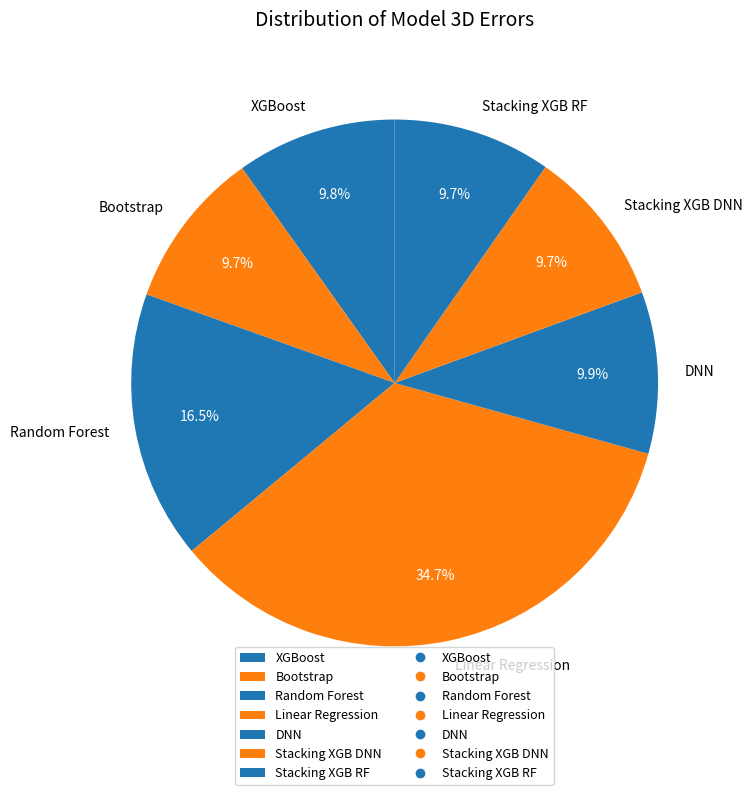

Which category has the biggest portion of the pie?

Linear Regression